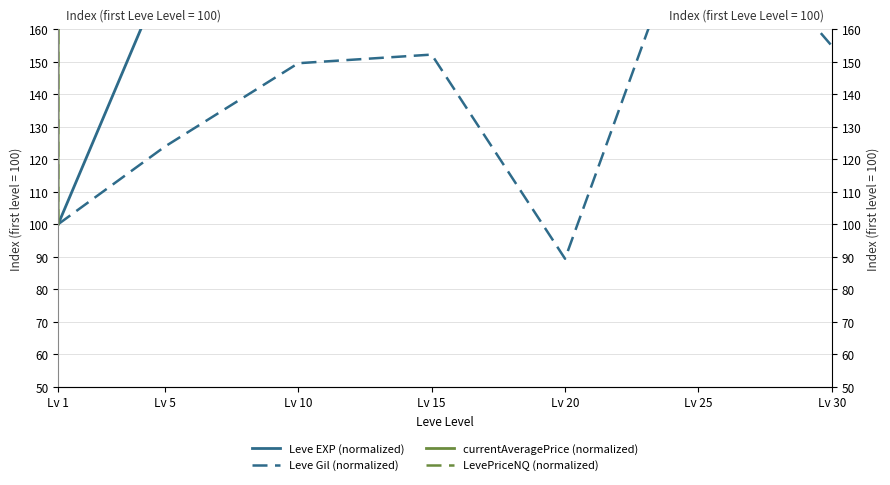

What is the average value of the Leve EXP (normalized) series?

1961.6